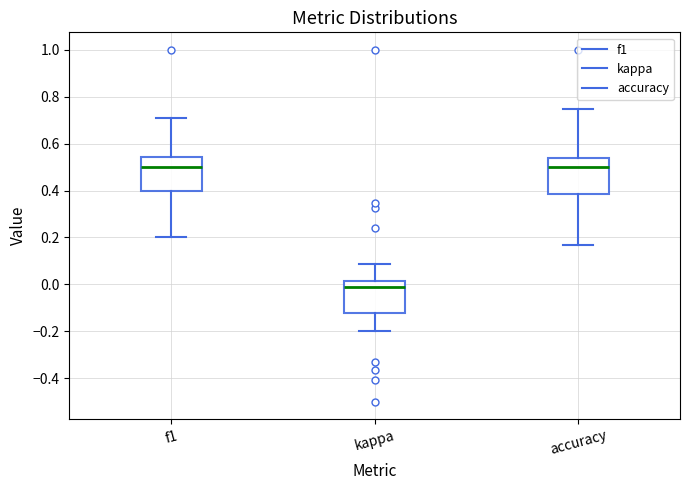

Reading left to right, transcribe this box plot: for each box, give where its median line is, the range the box spans, and where its two whiskers end, as read against the y-axis. The values are not printed on the chart, so give them approximately, as read against the axis.

f1: median 0.50, box 0.40 to 0.54, whiskers 0.20 to 0.70
kappa: median -0.02, box -0.12 to 0.02, whiskers -0.20 to 0.08
accuracy: median 0.50, box 0.38 to 0.54, whiskers 0.16 to 0.76